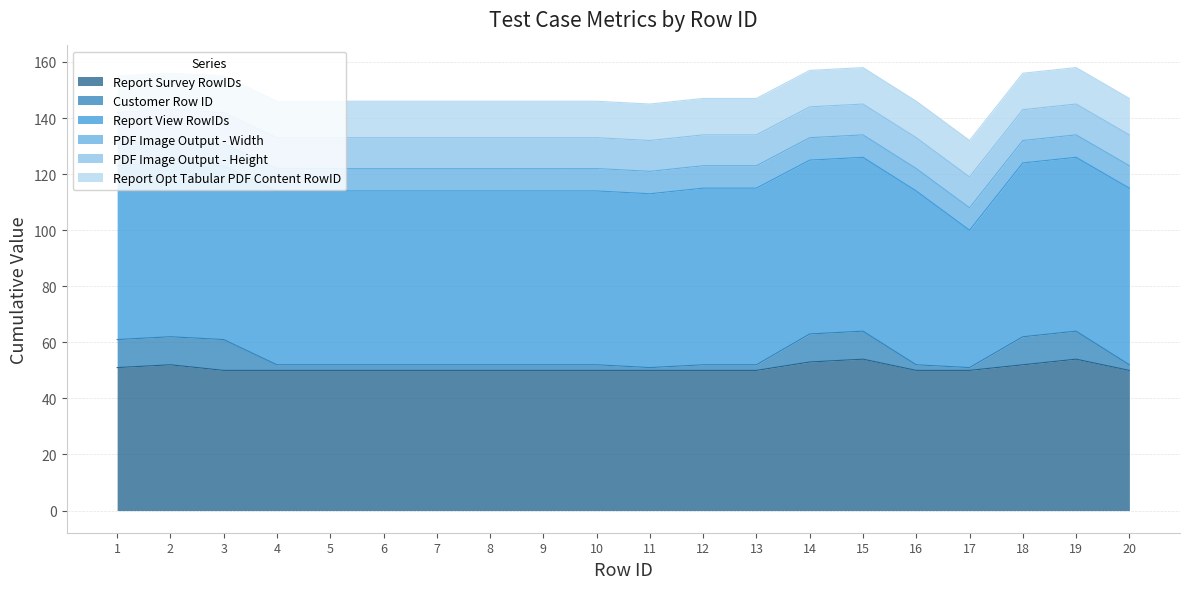

The Report View RowIDs series shows 16 at 3. True or false?

False